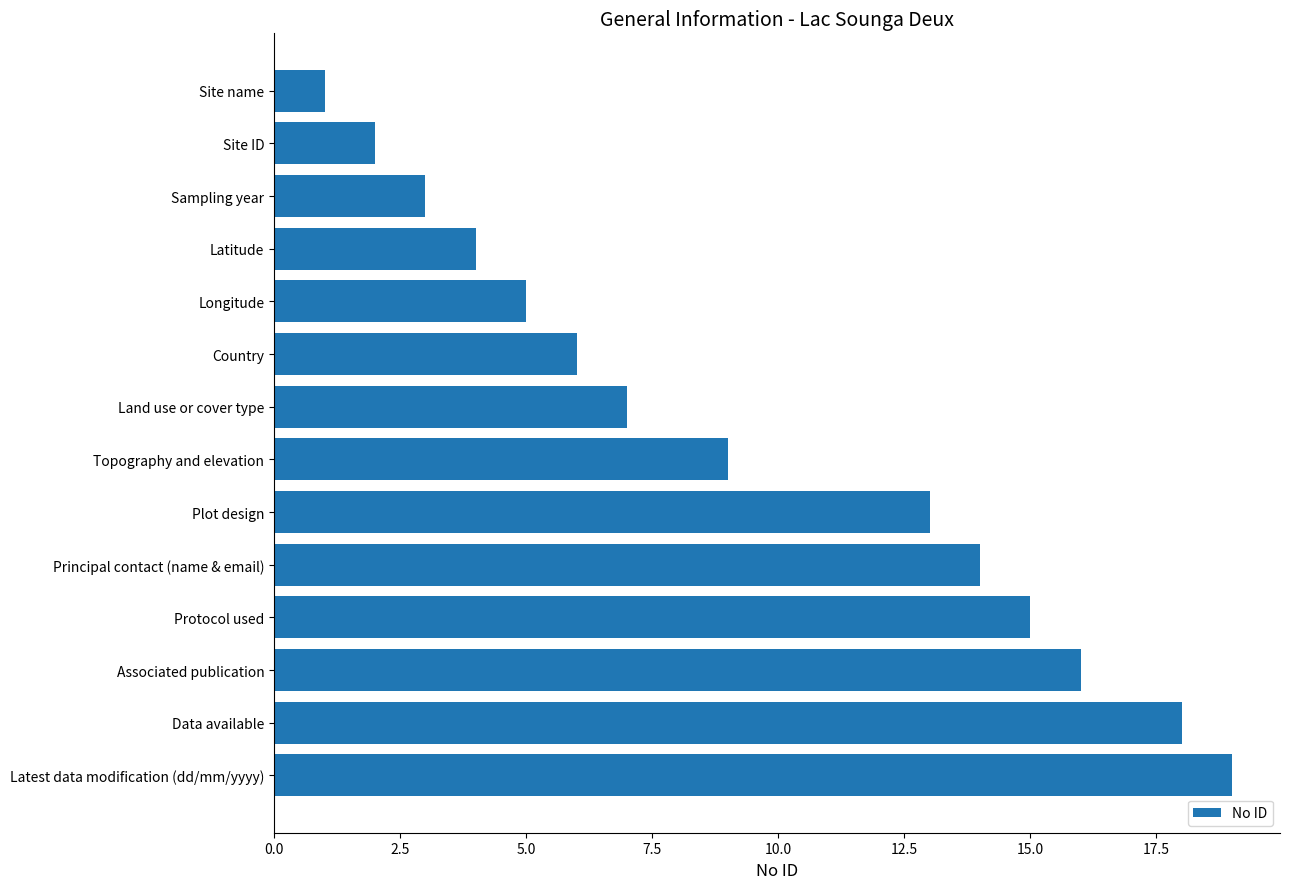

How many data points does each series have?

14